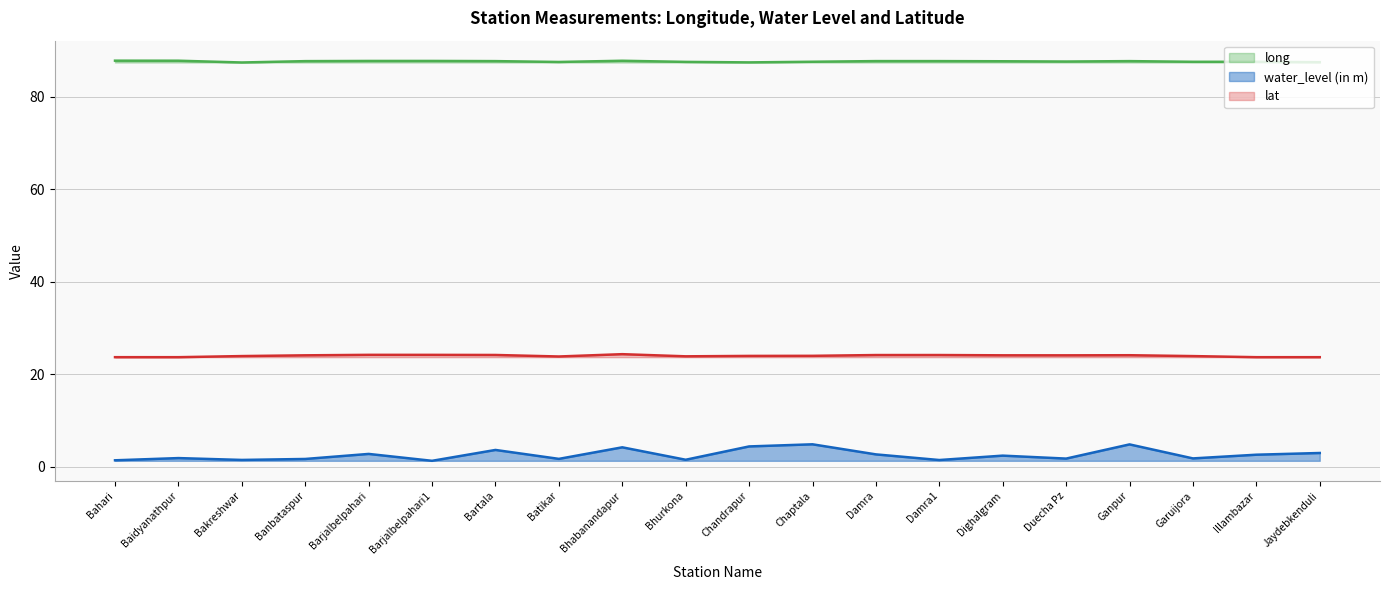

Is the value of water_level (in m) at Banbataspur greater than the value of long at Bhurkona?

No